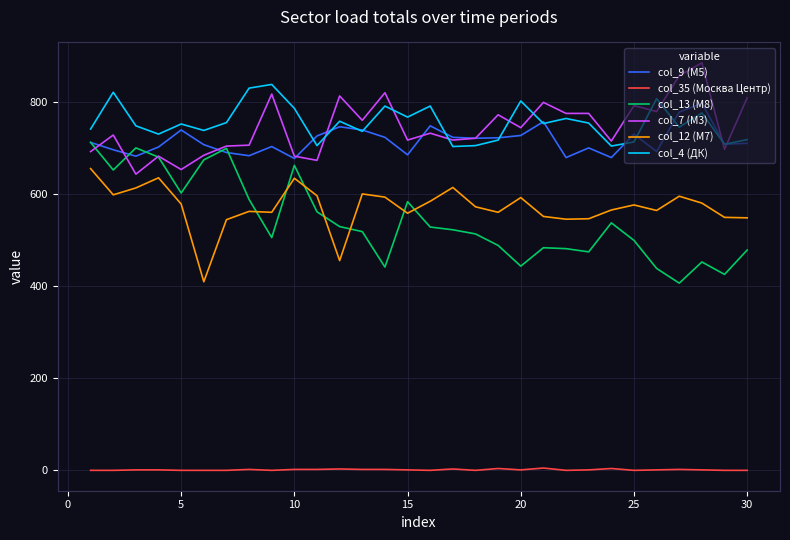

Rank the series by their maximum value, from lowest to highest.

col_35 (Москва Центр), col_12 (М7), col_13 (М8), col_9 (М5), col_4 (ДК), col_7 (М3)